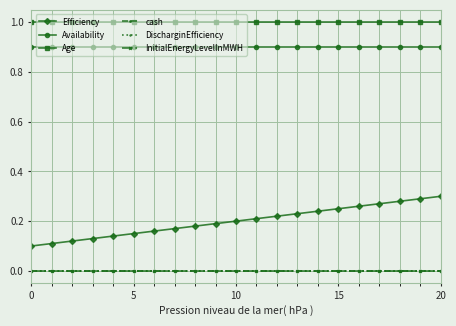

Is this an area chart (filled region under the line)?

No